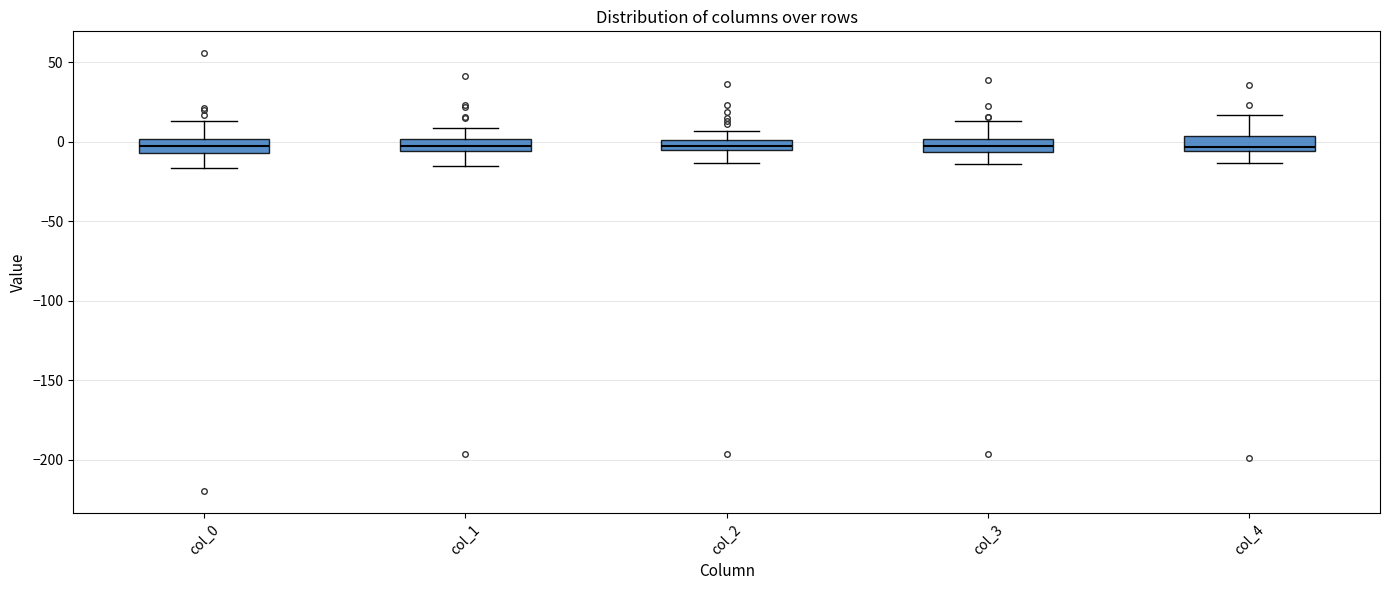

Where is the lower edge of the box for col_4 on the y-axis? The values are not printed on the chart, so give them approximately, as read against the axis.

-5